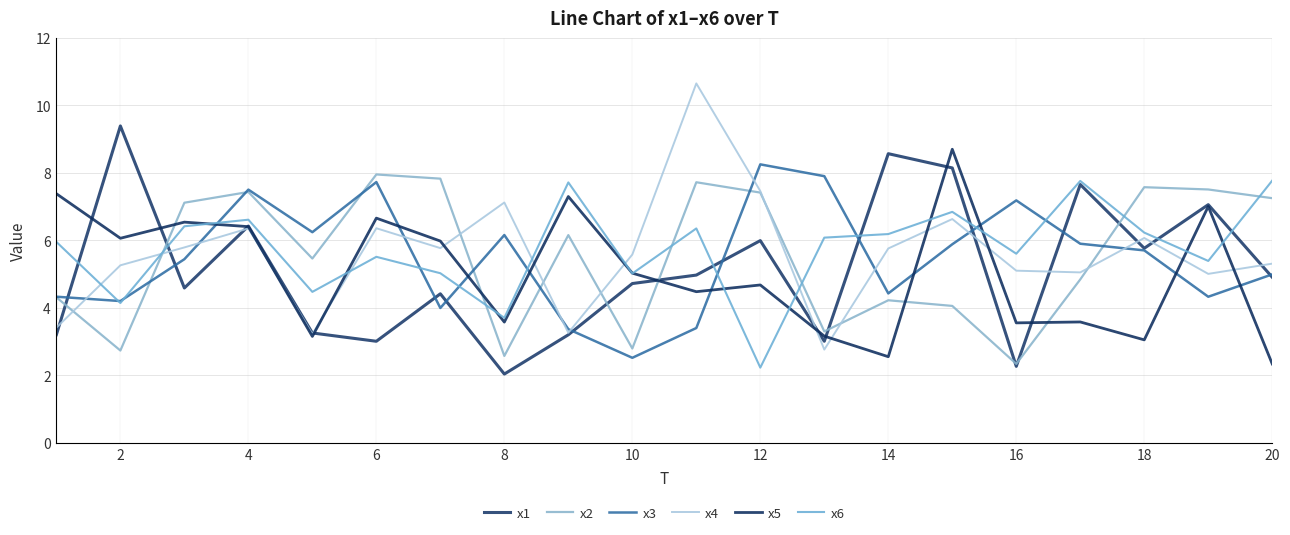

Does the chart have visible grid lines?

Yes